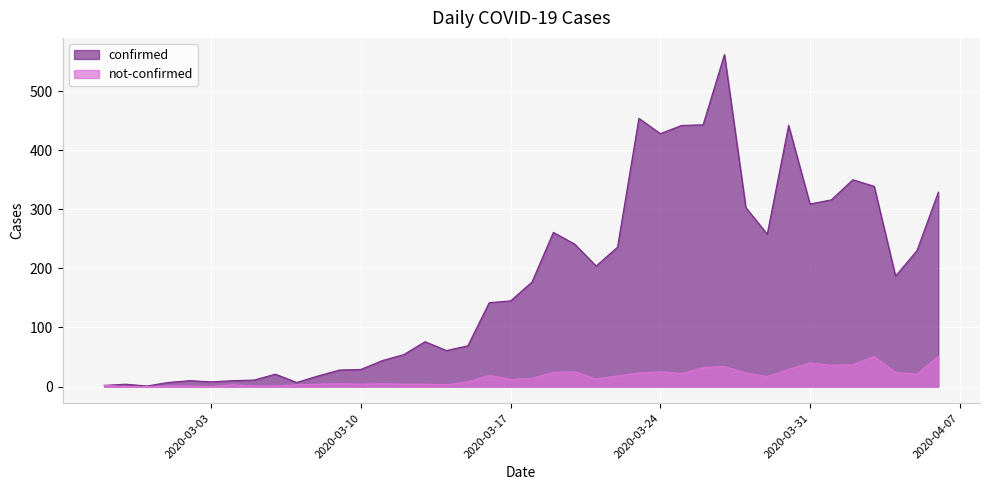

What is the sum of all confirmed values?

7258